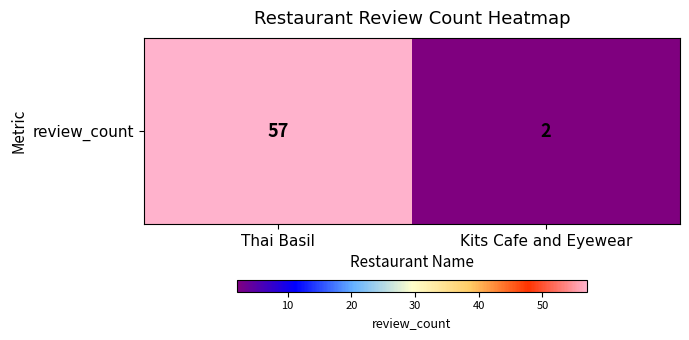

True or false: the data shows 2 at Kits Cafe and Eyewear.

True